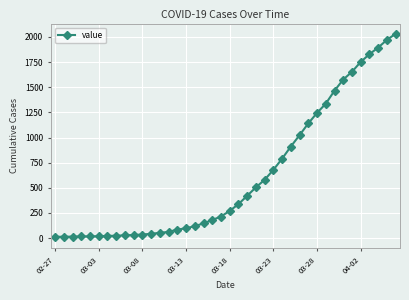

What is the sum of all values?

24656